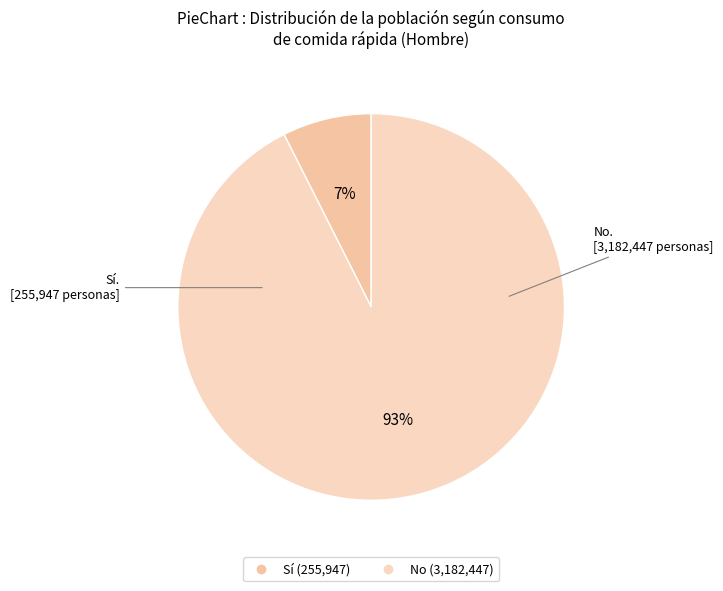

Which category has the smallest portion of the pie?

Sí